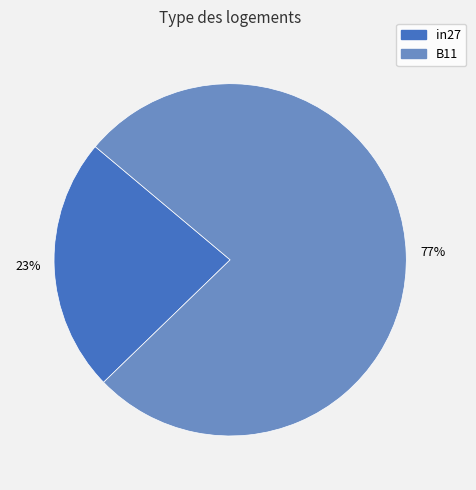

Is there any slice that represents more than half of the pie?

Yes